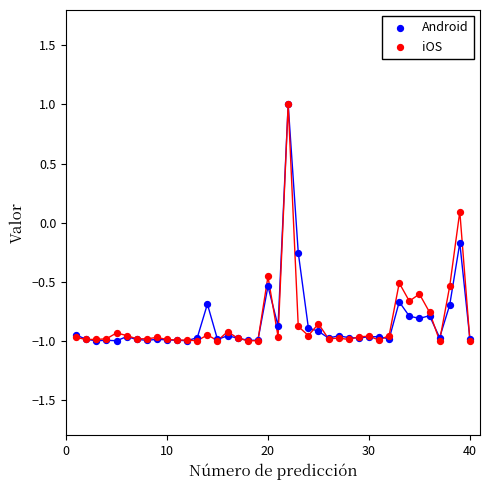

What are all the series names shown in the legend?

Android, iOS